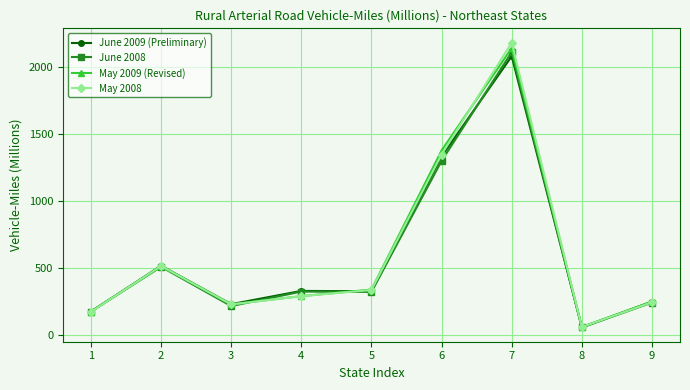

What is the difference between the maximum and minimum values in the May 2009 (Revised) series?

2082